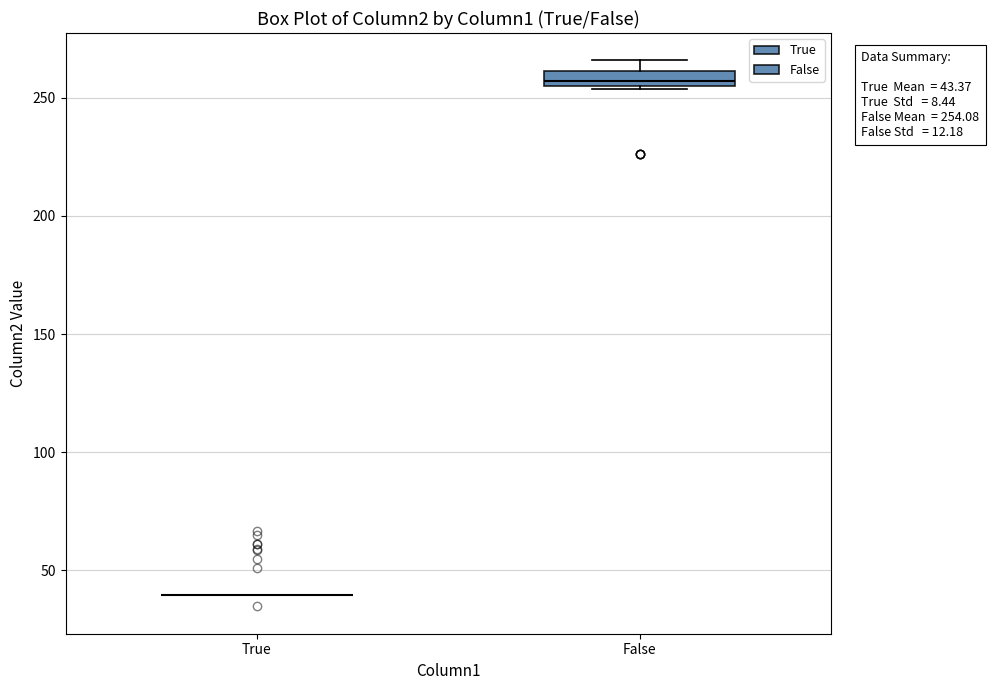

Comparing the boxes themselves (not the whiskers), which one is the tallest?

False